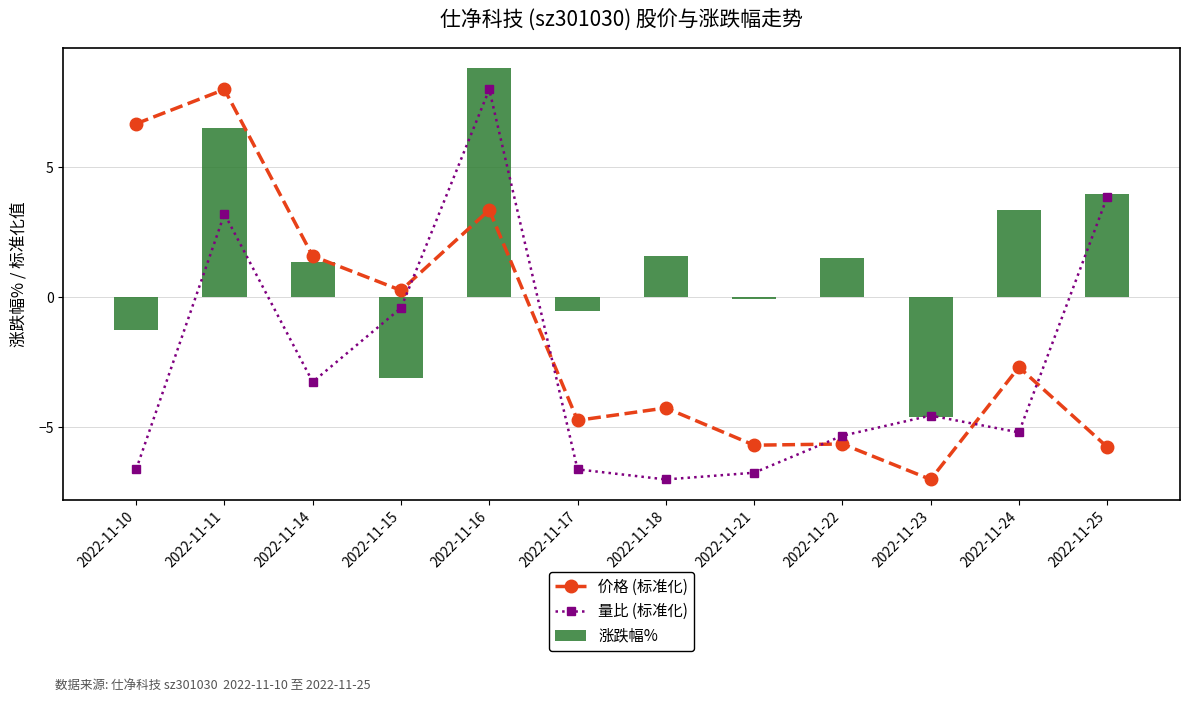

At which label does 量比 (标准化) first exceed -4?

2022-11-11